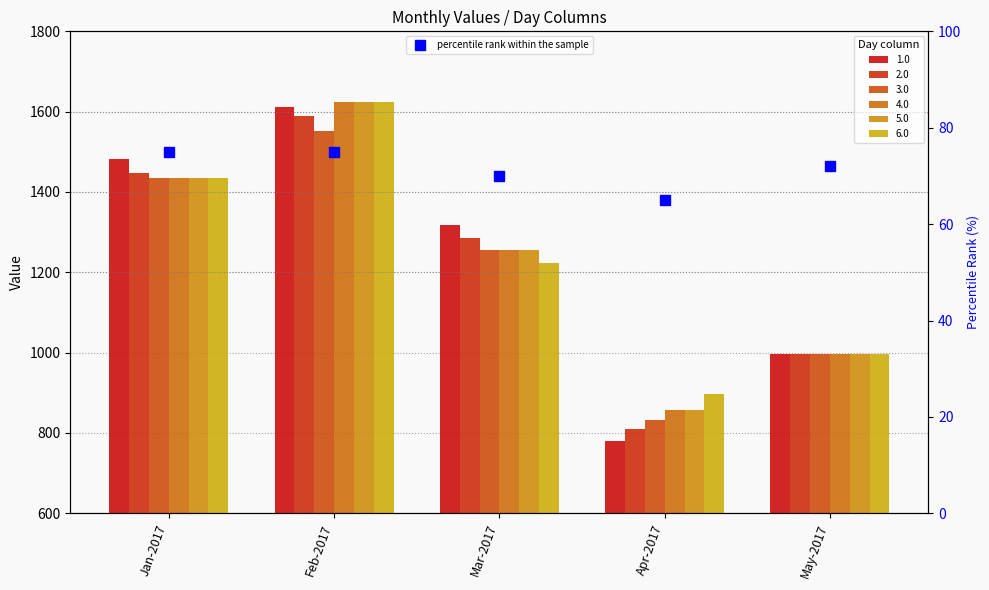

What is the change in value from Mar-2017 to May-2017?

+2